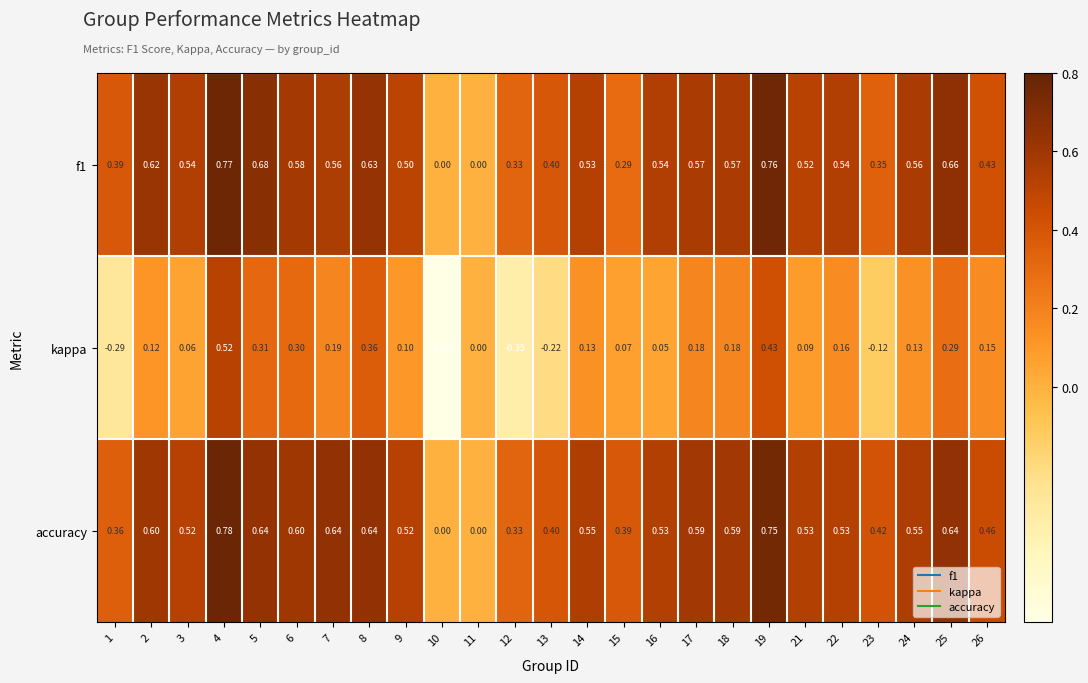

Between 1 and 7, which series saw the biggest shift?

kappa